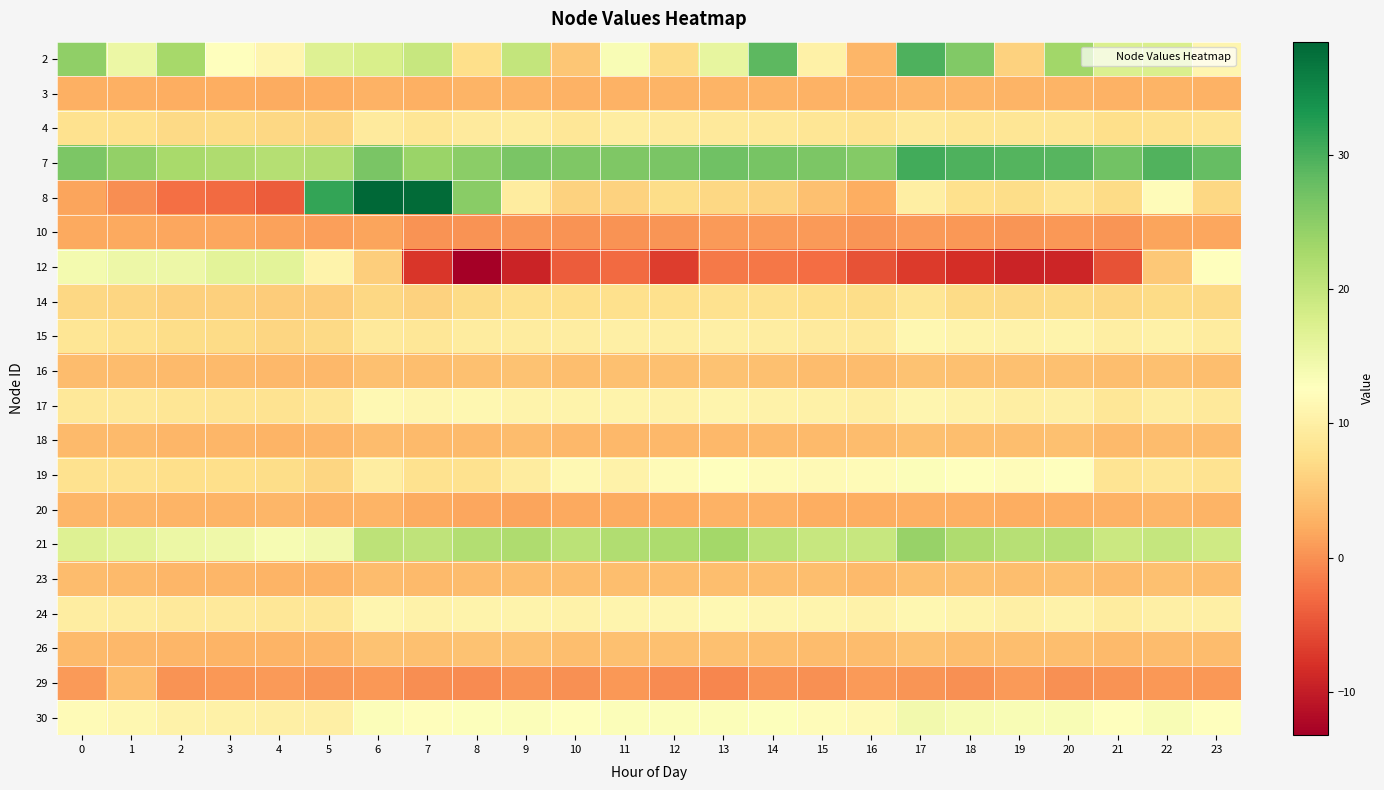

What is the minimum value shown in the chart?

-13.2